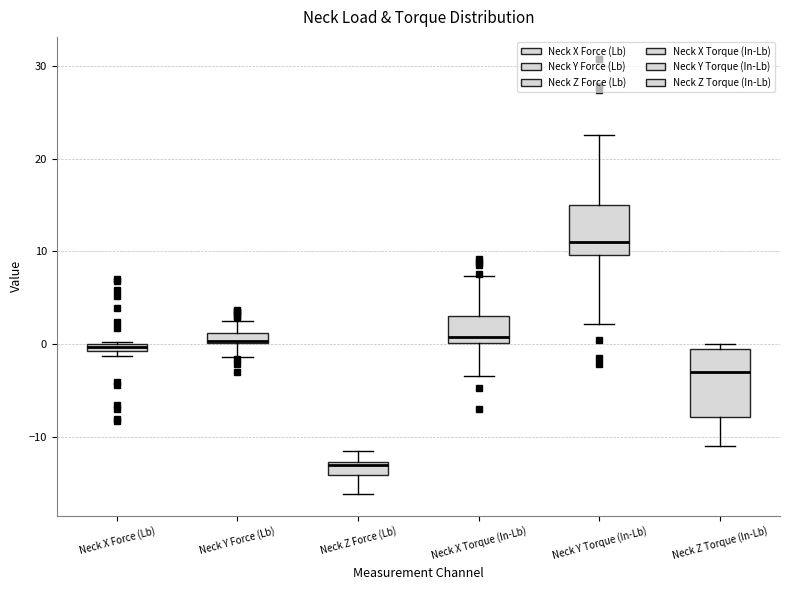

Where is the lower edge of the box for Neck X Force (Lb) on the y-axis? The values are not printed on the chart, so give them approximately, as read against the axis.

-1